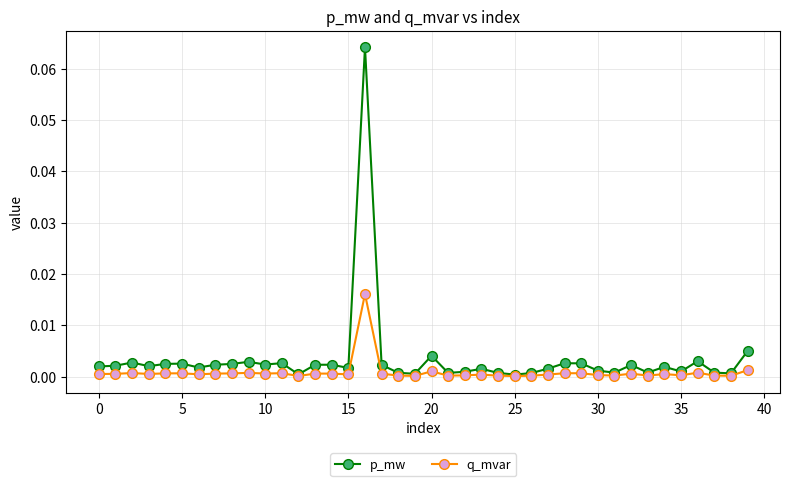

List the series in order of their peak value, lowest first.

q_mvar, p_mw